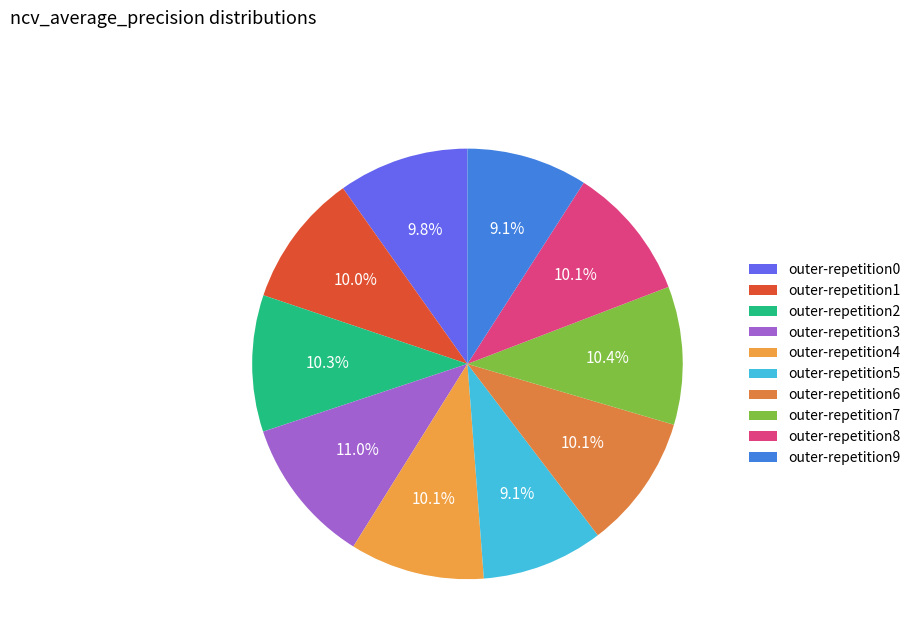

True or false: outer-repetition0 accounts for 19% of the total.

False